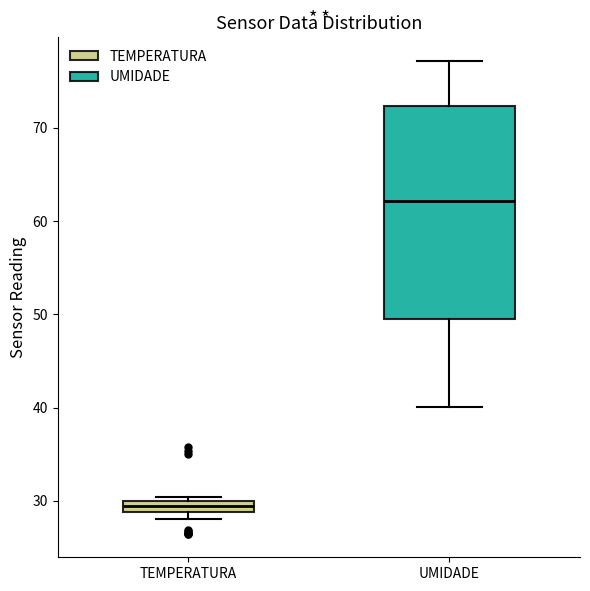

Where is the upper edge of the box for TEMPERATURA on the y-axis? The values are not printed on the chart, so give them approximately, as read against the axis.

30